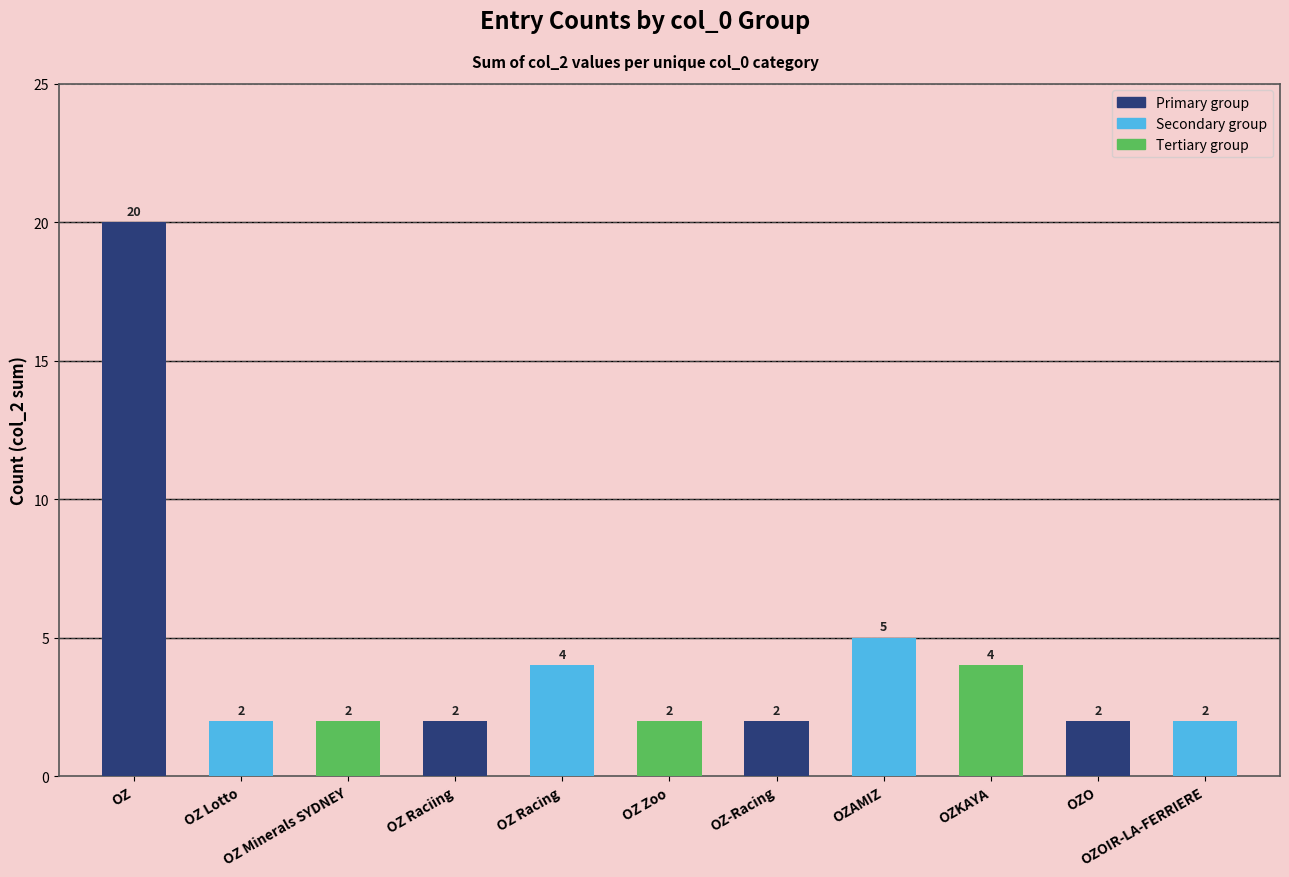

What is the value of the 5th bar from the left?

4